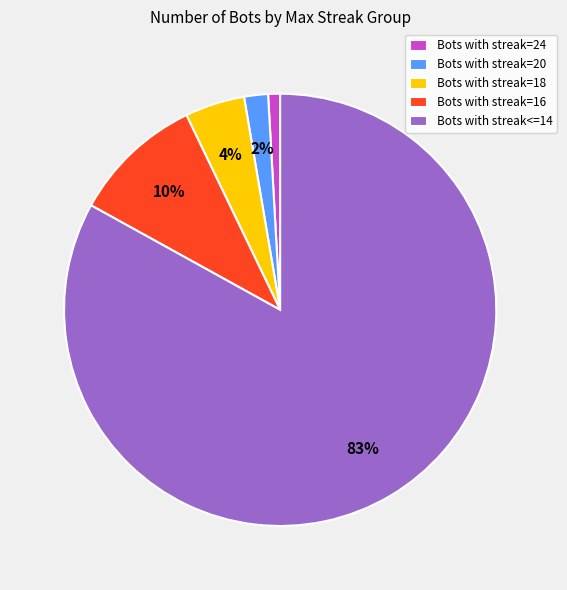

To the nearest percent, what is the average slice percentage?

20%